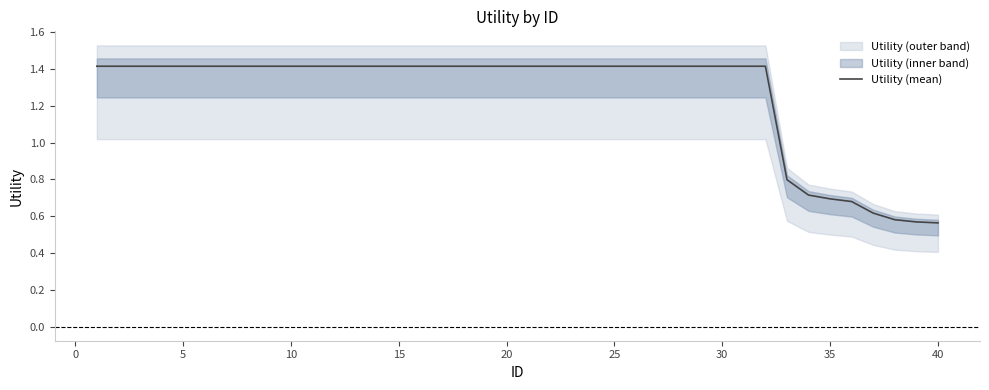

True or false: the data has more than 1 interior local peaks.

False